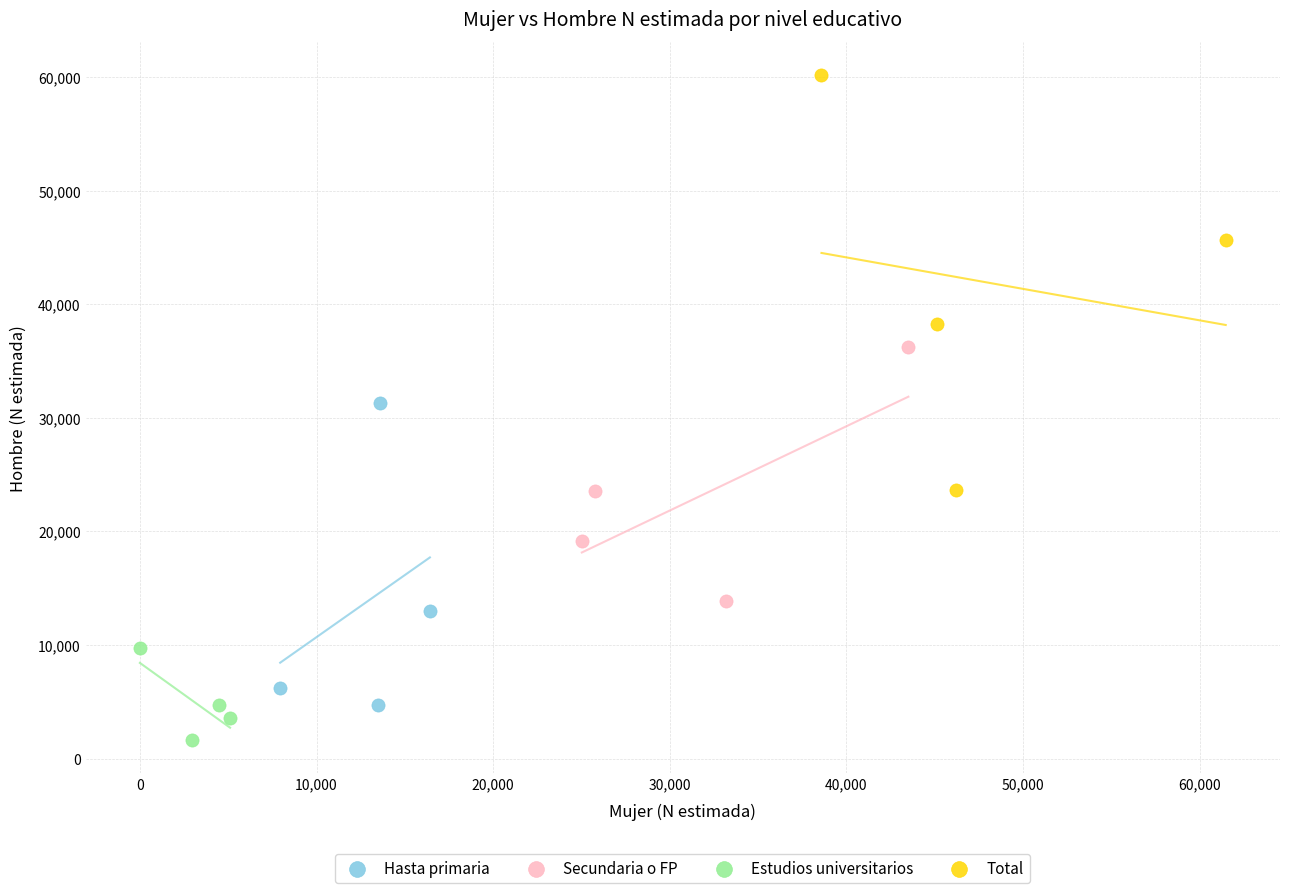

Which series reaches the maximum Y coordinate?

Total